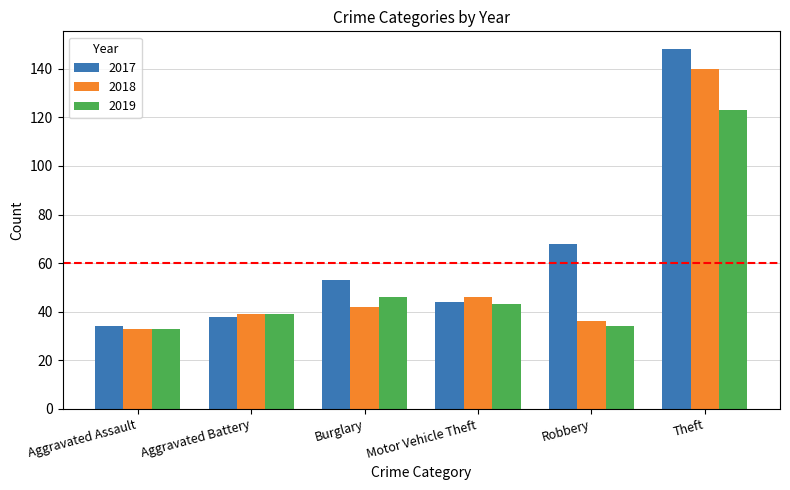

What is the difference between the 2018 values at Aggravated Battery and Burglary?

3